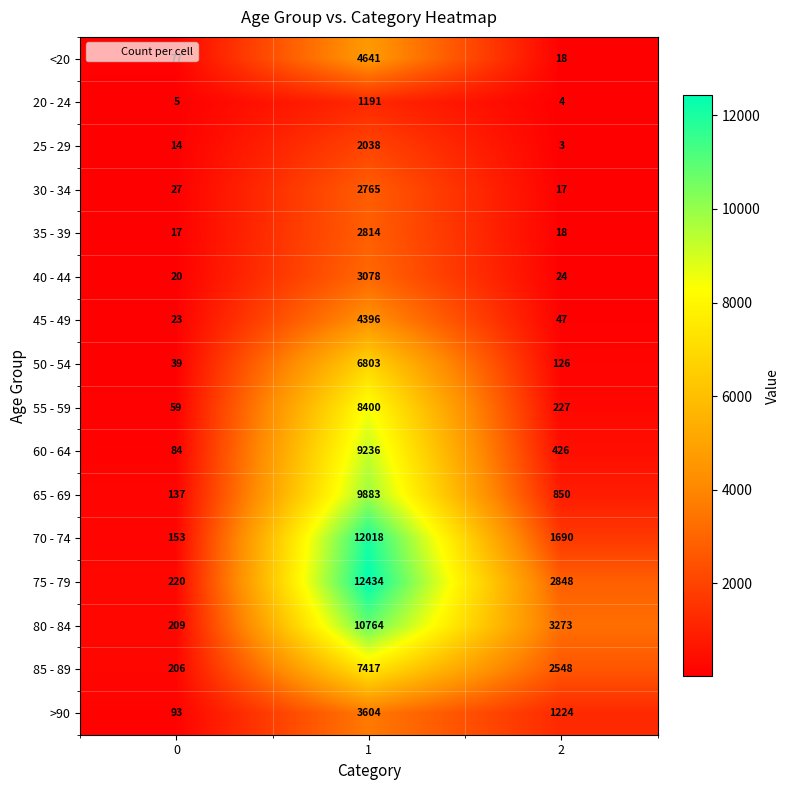

Is it true that 50 - 54 equals 39 at 0?

True